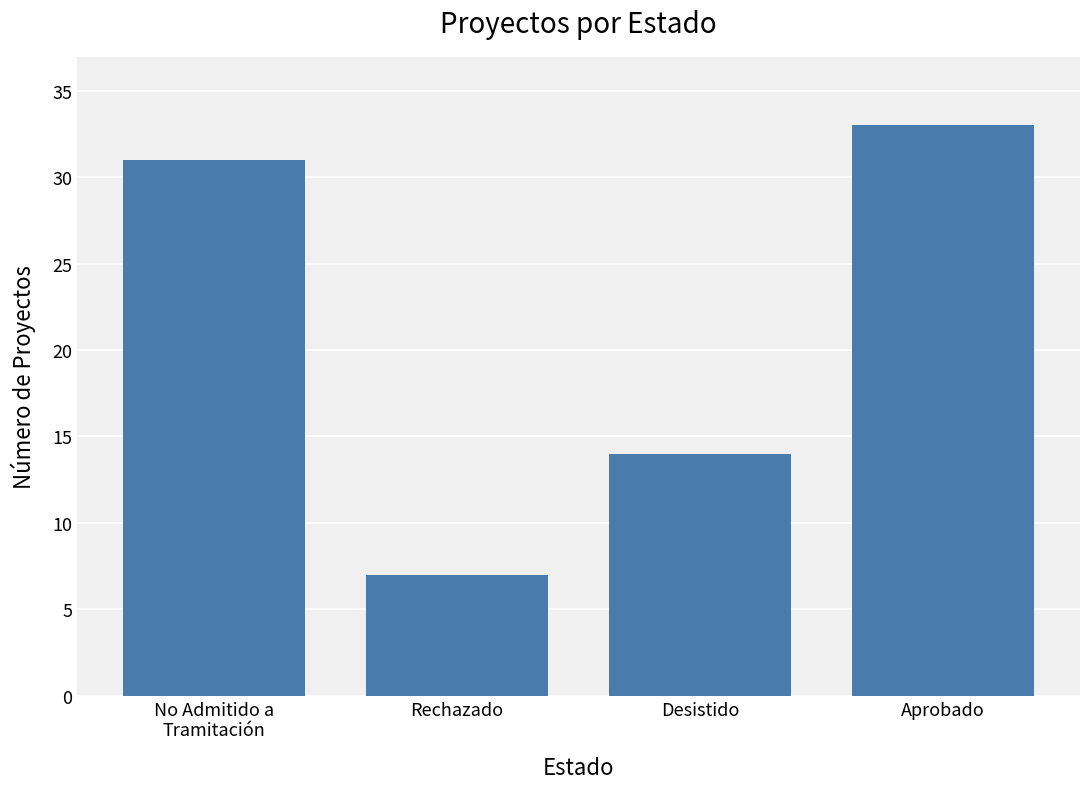

What is the approximate value at No Admitido a
Tramitación, to the nearest 10?

30